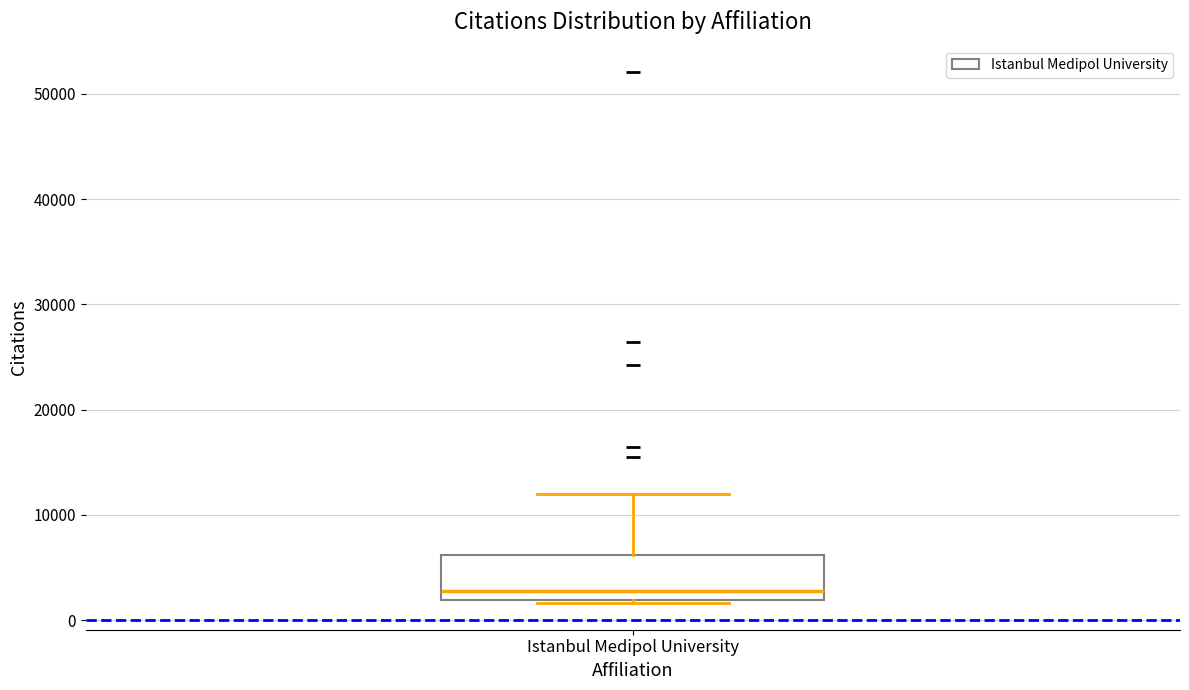

Read this box plot against the y-axis: the position of the median line, the range covered by the box, and the ends of both whiskers. The values are not printed on the chart, so give them approximately, as read against the axis.

median 3000, box 2000 to 6000, whiskers 2000 to 12000